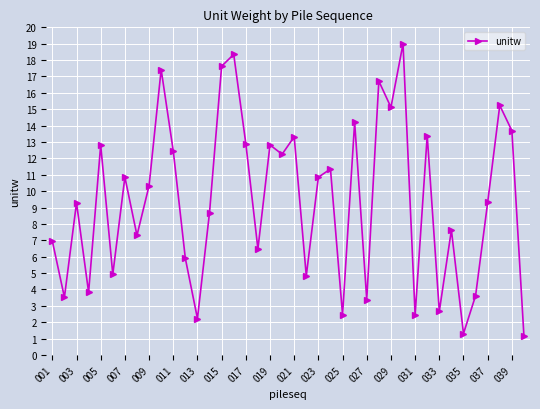

What is the difference between the maximum and second lowest values?

17.7